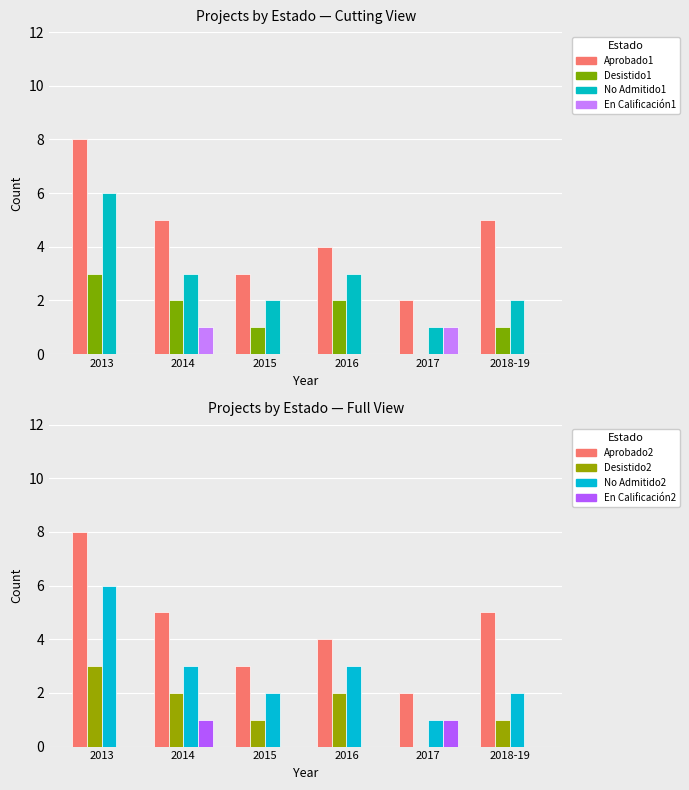

The value of En Calificación1 at 2018-19 is 0. True or false?

True